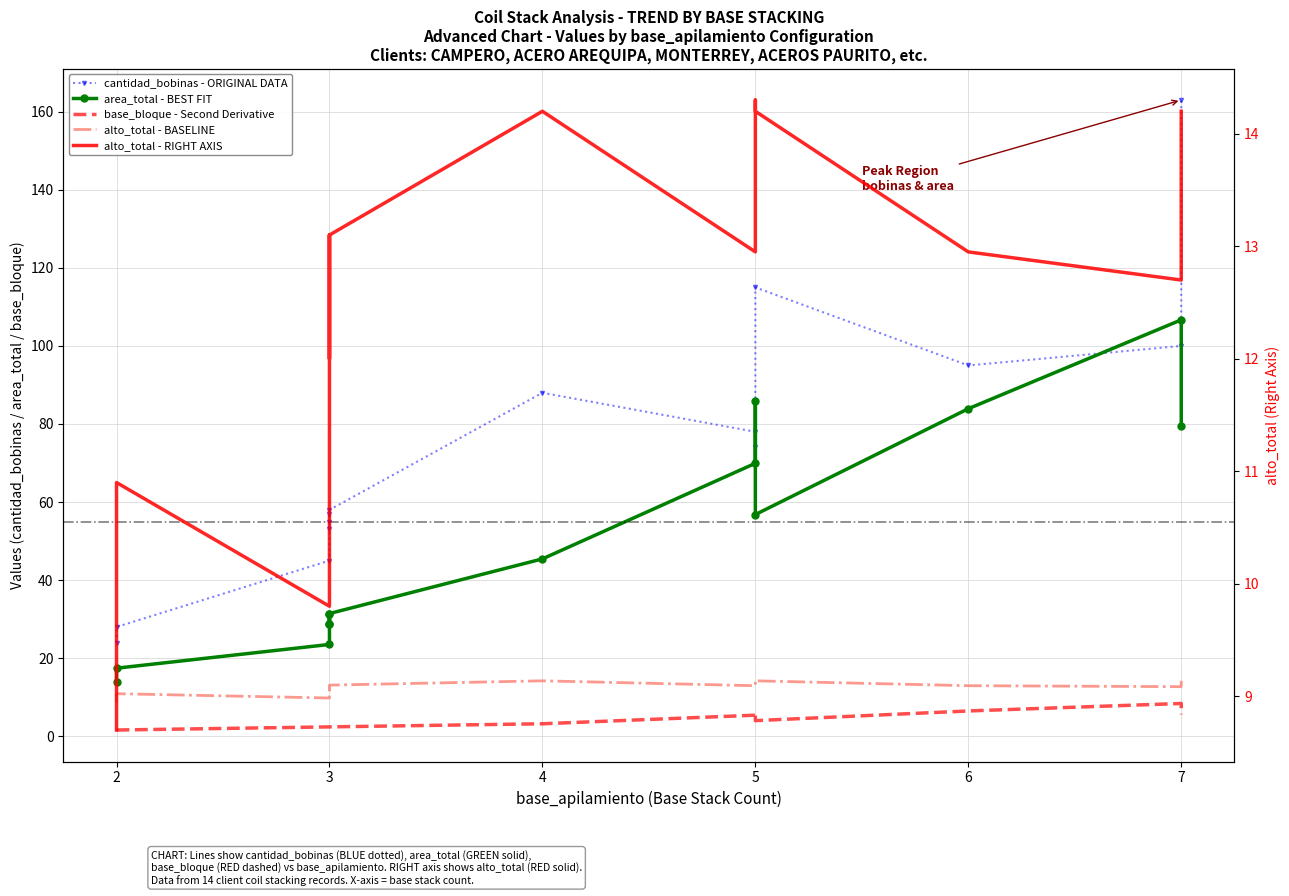

True or false: alto_total - RIGHT AXIS and base_bloque - Second Derivative cross at least once.

False